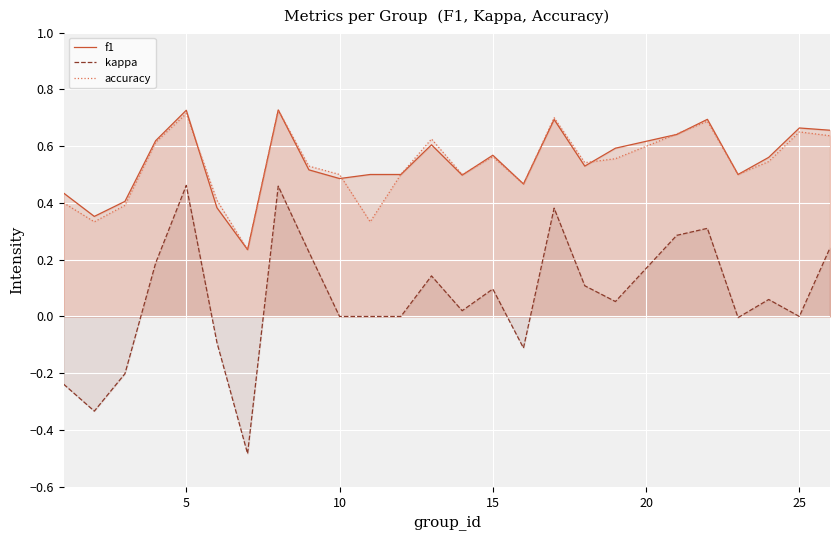

How many data points in kappa are above 0?

14